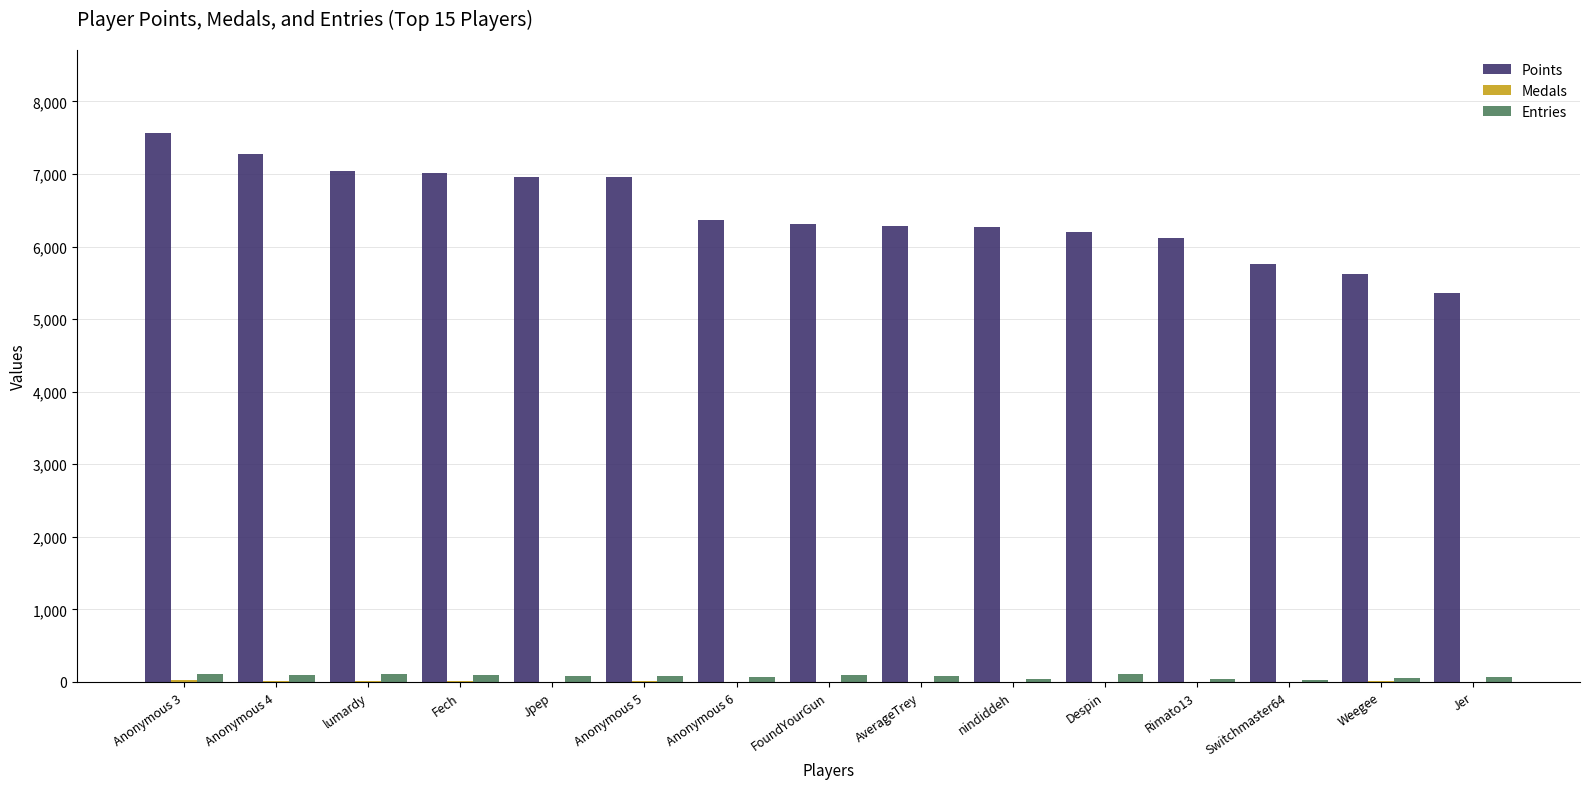

Which series has the largest total across all categories?

Points